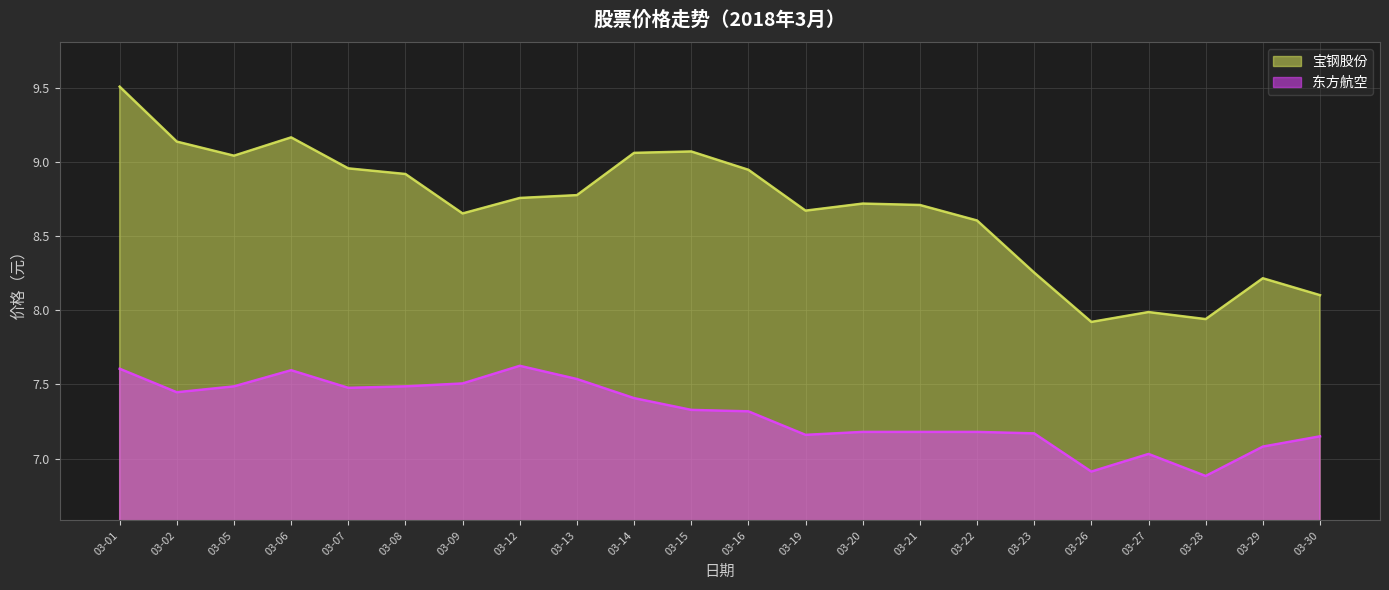

What is the difference between the highest and lowest values at 03-06?

1.6